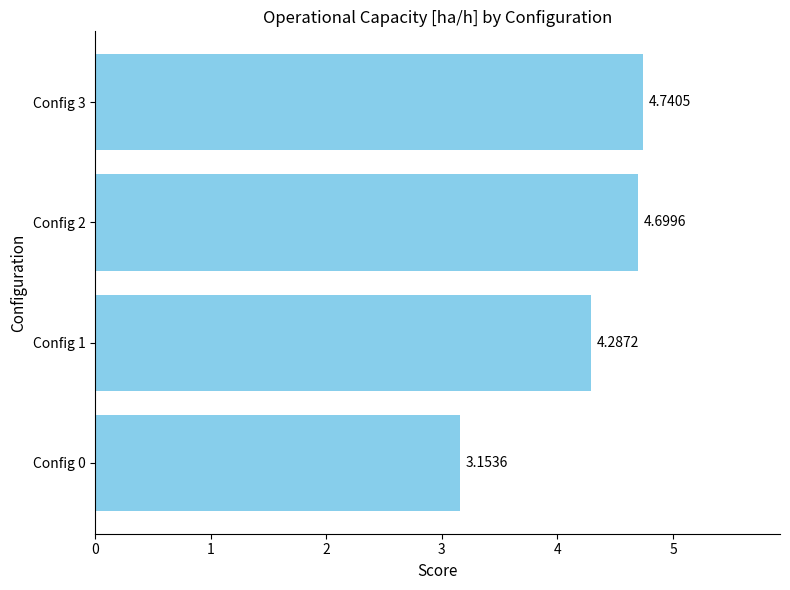

List the labels in order of value, largest first.

Config 3, Config 2, Config 1, Config 0